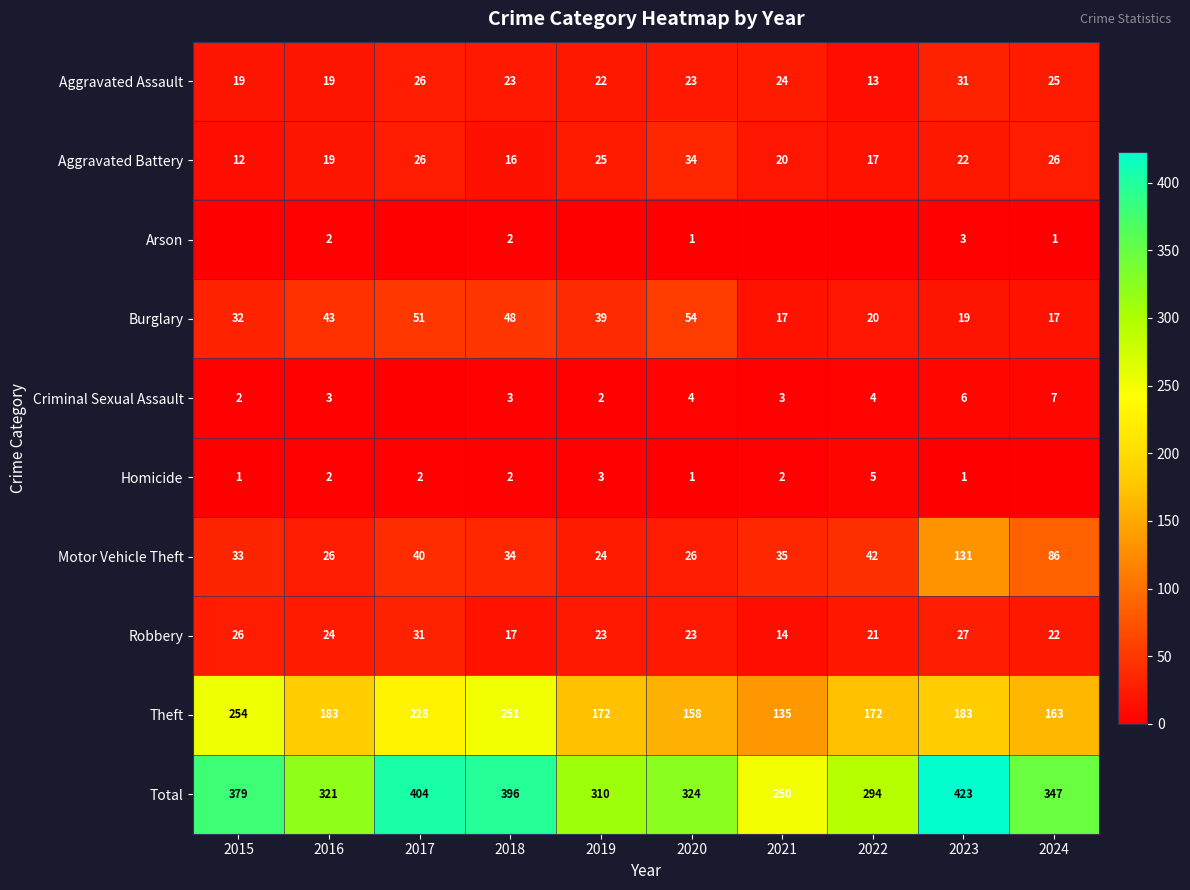

Which has a higher value, 2019 or 2023?

2023